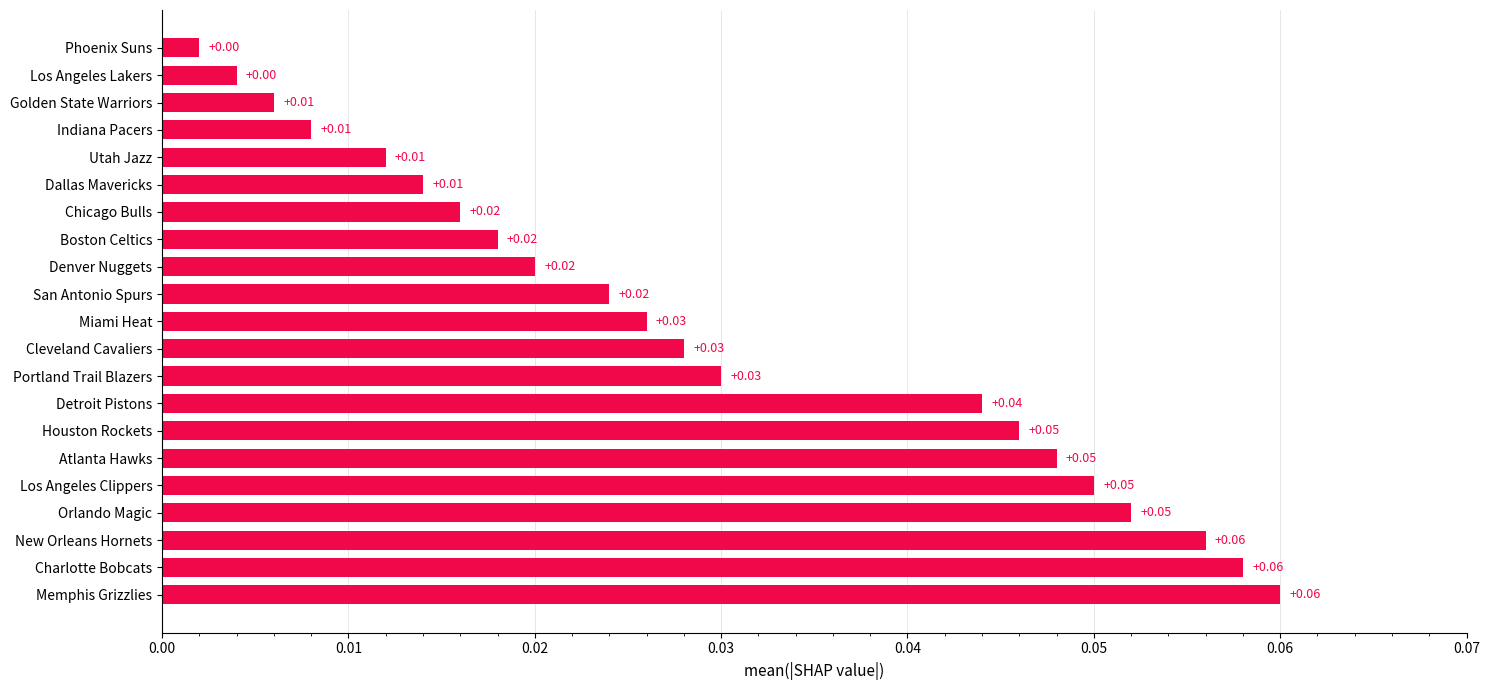

How many bars are there in total?

21